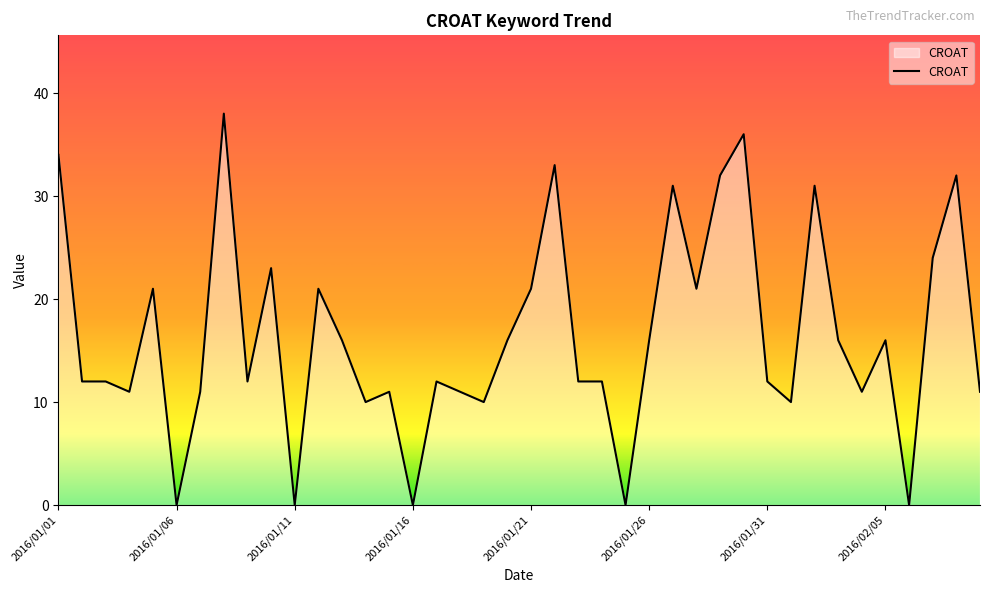

What is the difference between the maximum and minimum values?

38